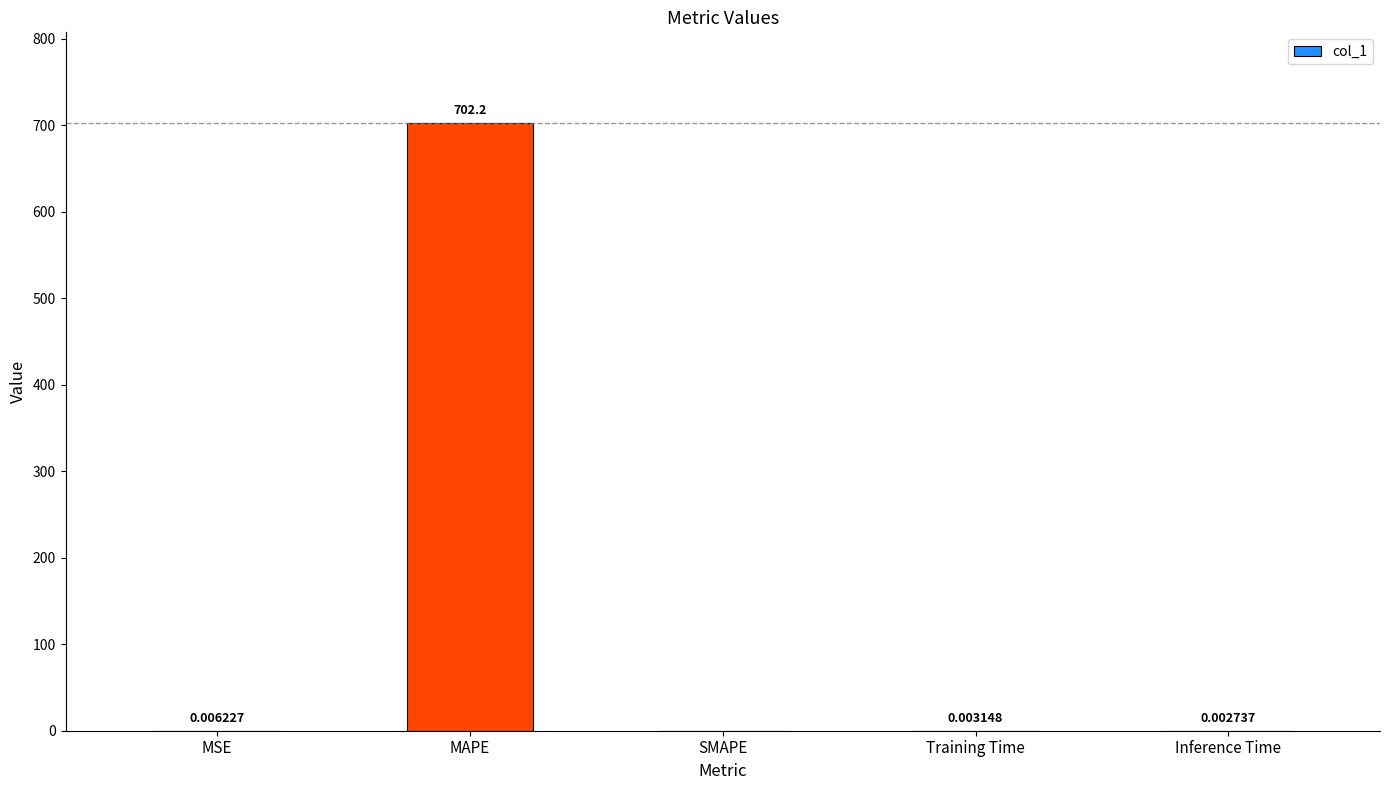

What is the sum of the values at MSE and MAPE?

702.2